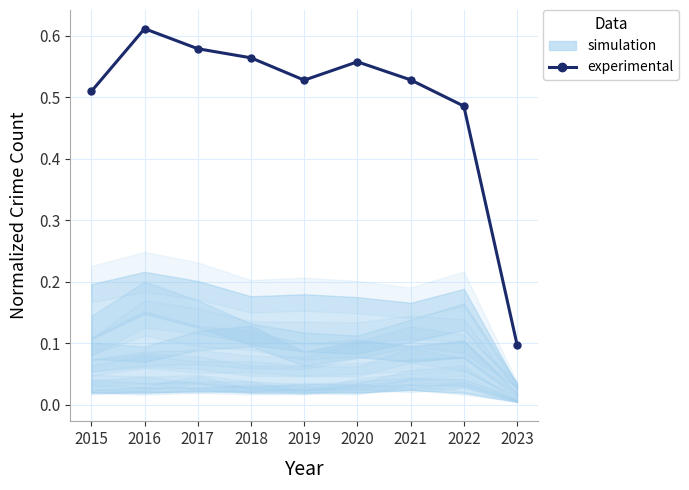

List the labels in order of value, smallest first.

2023, 2022, 2015, 2019, 2021, 2020, 2018, 2017, 2016